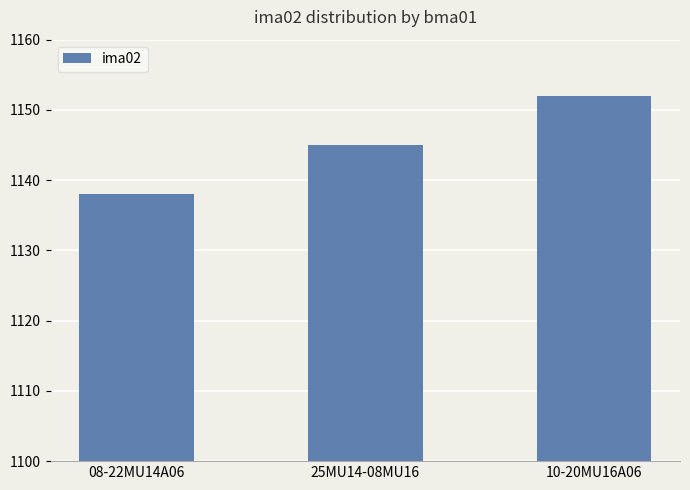

What is the ratio of the value at 25MU14-08MU16 to the value at 08-22MU14A06?

1.0